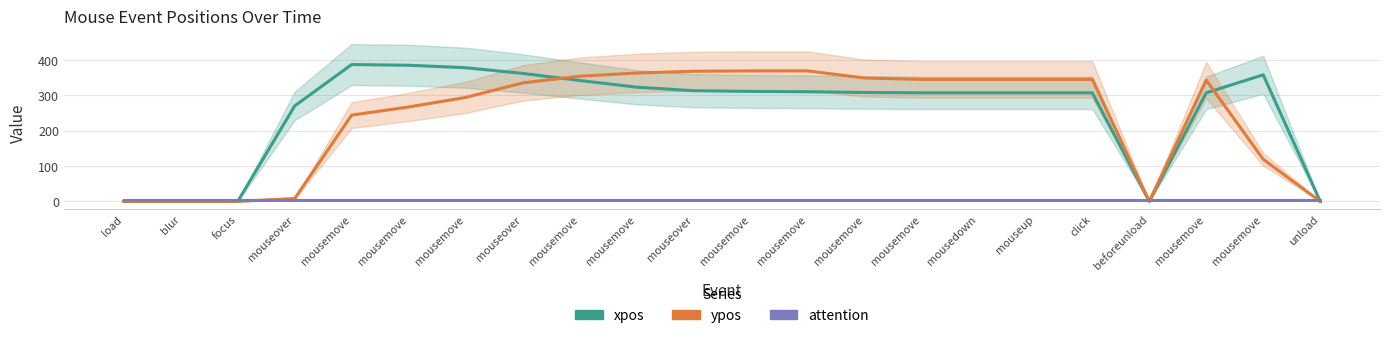

Which series has the largest total across all categories?

xpos